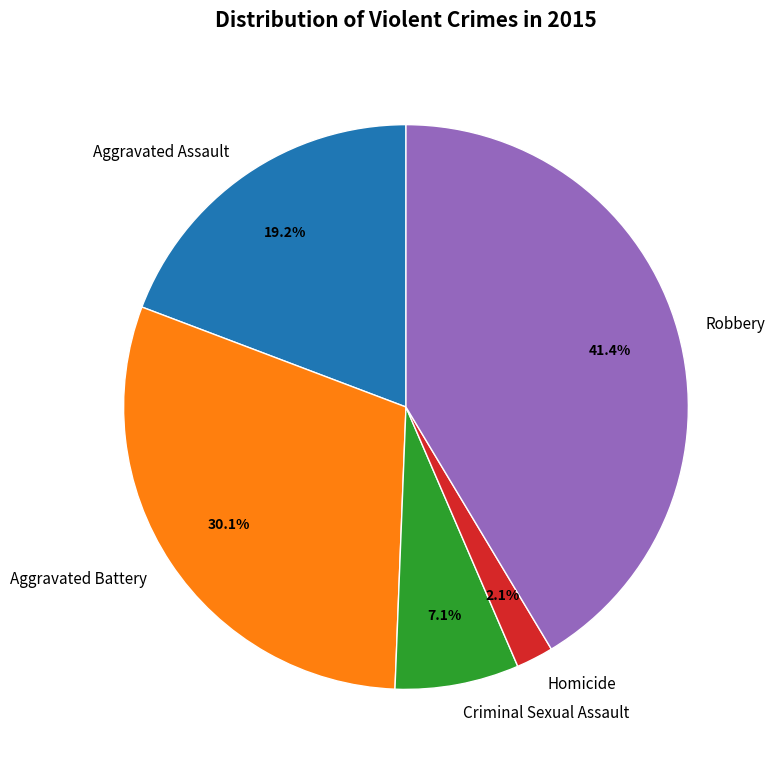

Do Aggravated Assault and Aggravated Battery together represent more than half of the pie?

No